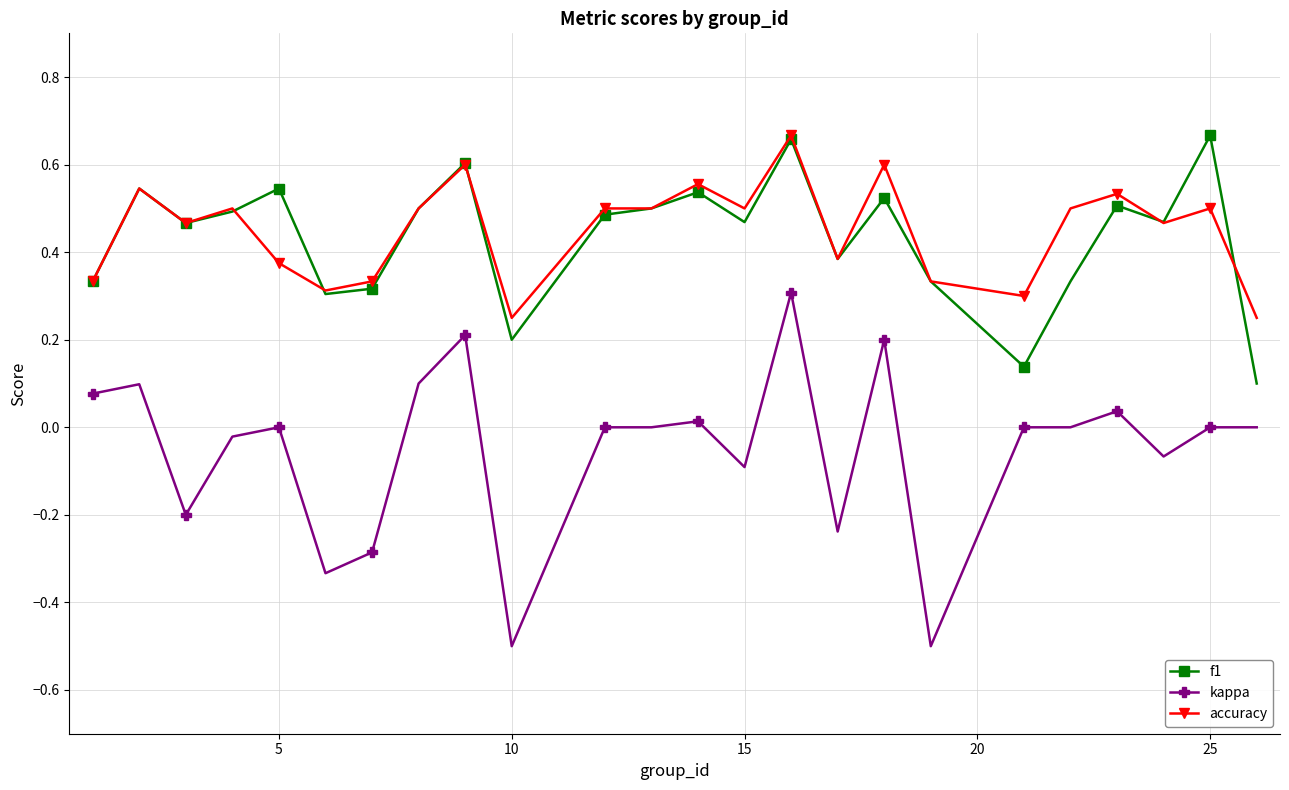

What is the value of the kappa point at the 18th from the left?

-0.5